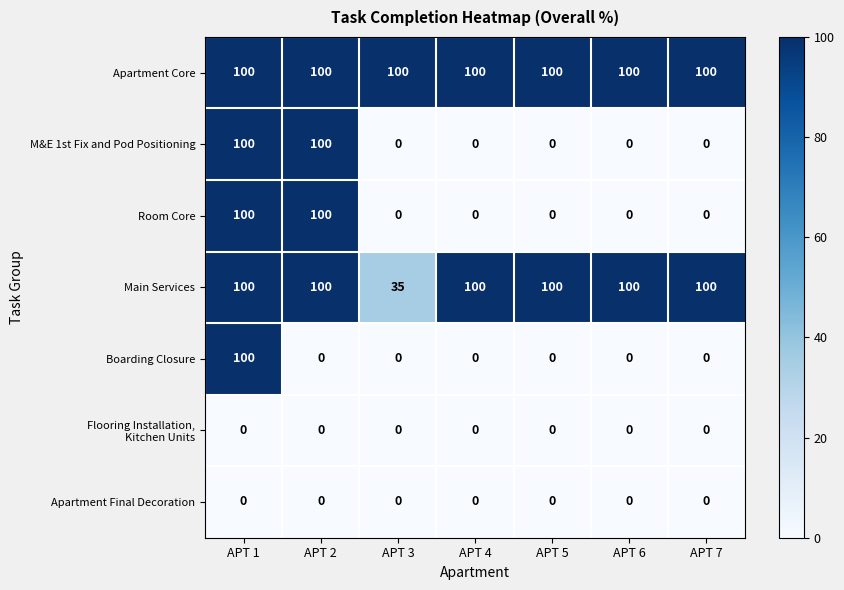

At how many categories does at least one series exceed 96?

7